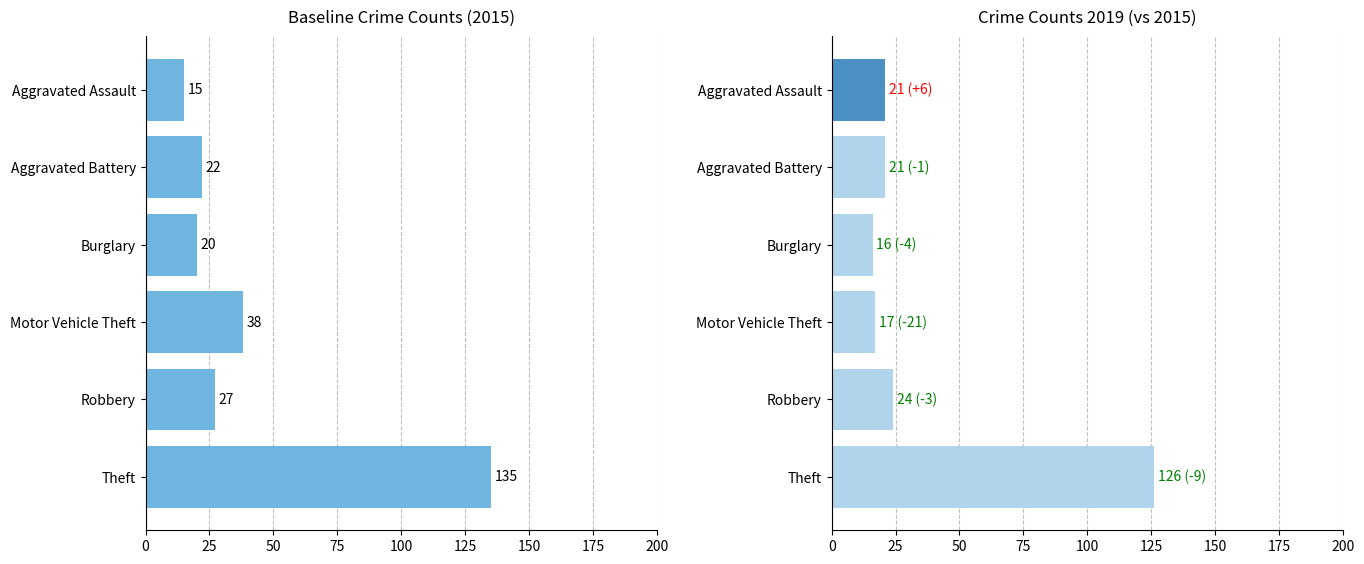

How many bars are there in total?

12